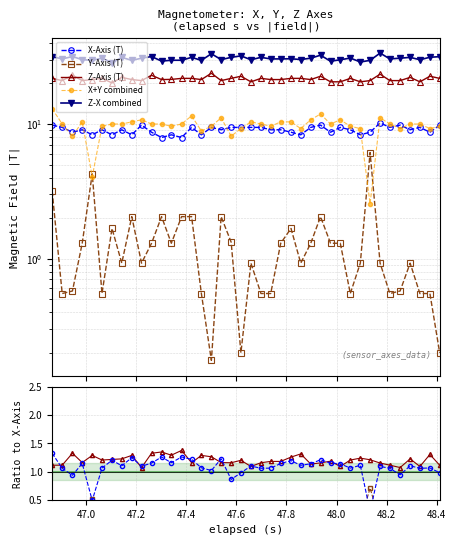

Is the value of Y-Axis (T) at 22 greater than the value of X-Axis (T) at 47.6?

No